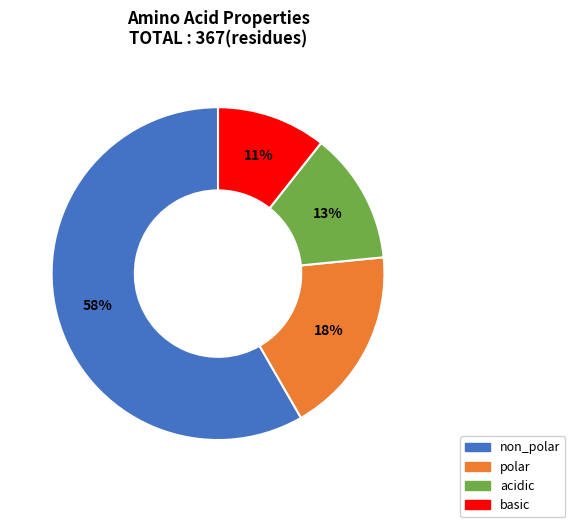

Do polar and non_polar together represent more than half of the pie?

Yes